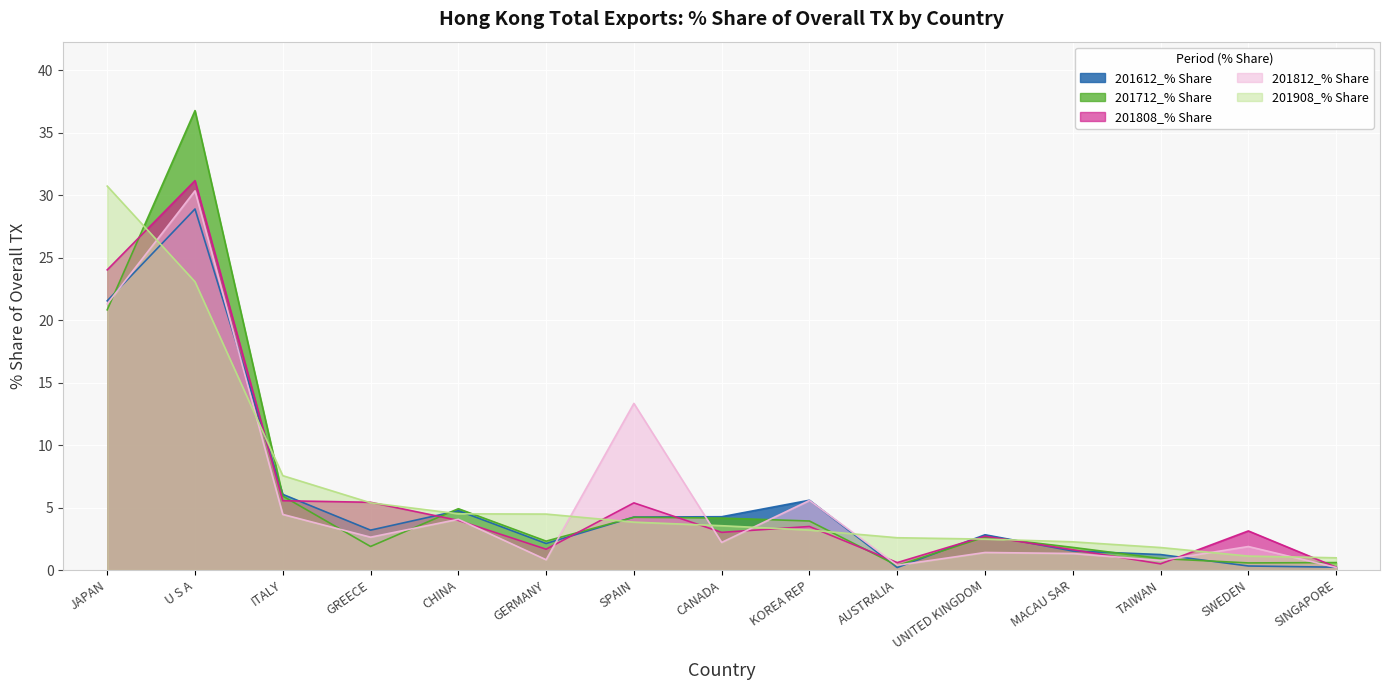

What position from the left is ITALY?

3